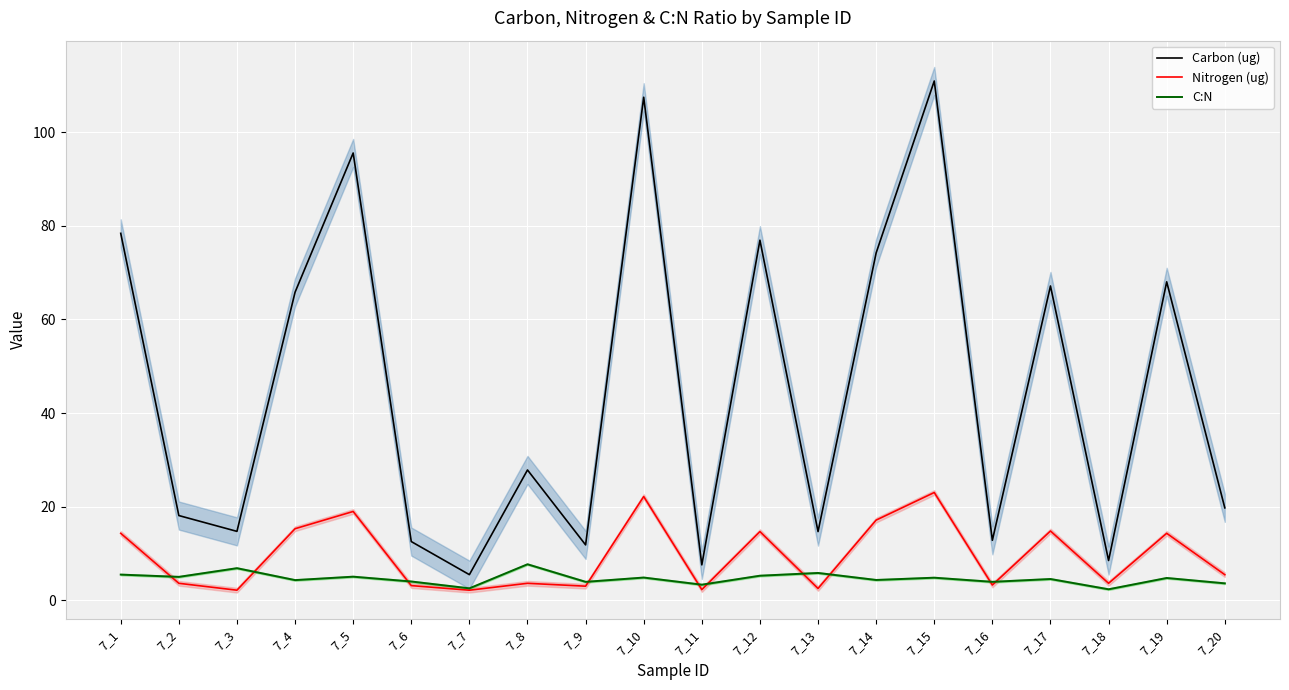

After their last crossing, which series has the higher values: Nitrogen (ug) or C:N?

Nitrogen (ug)